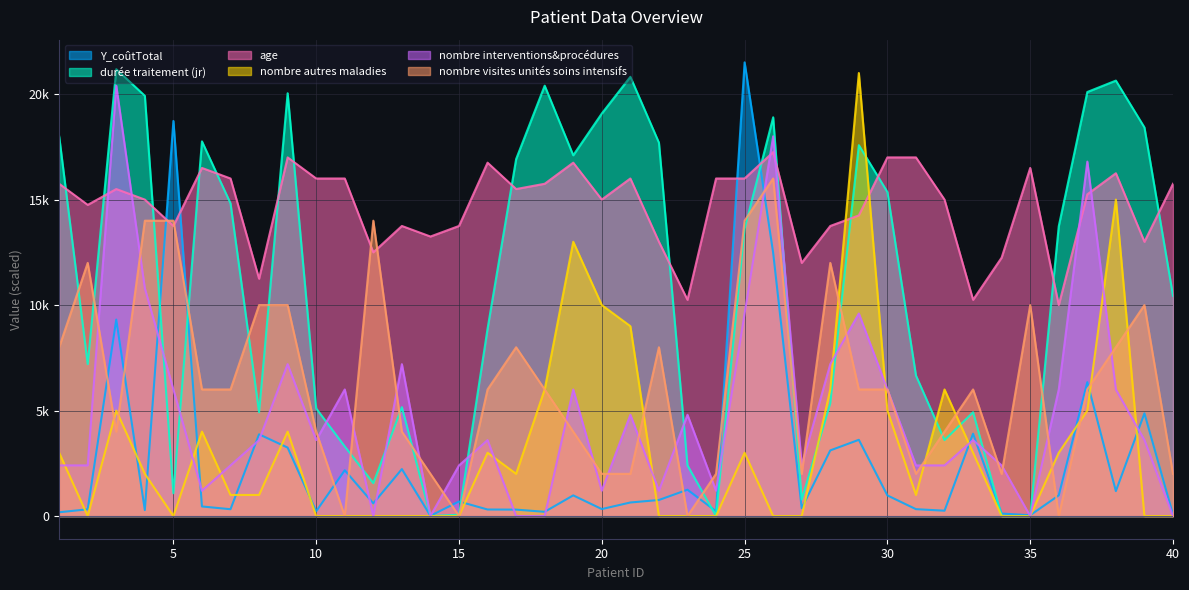

Is the value of nombre autres maladies at 37 greater than the value of durée traitement (jr) at 19?

No